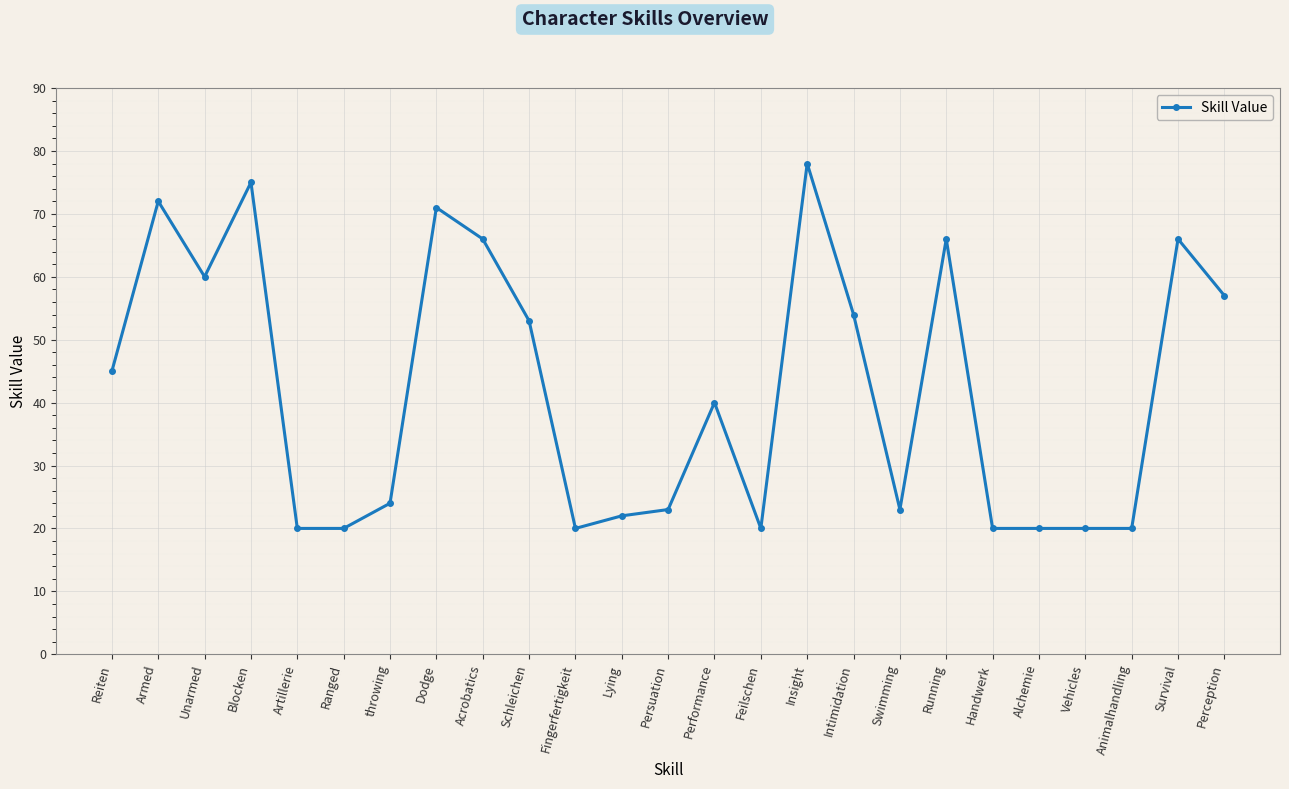

What value does the data have at Insight?

78